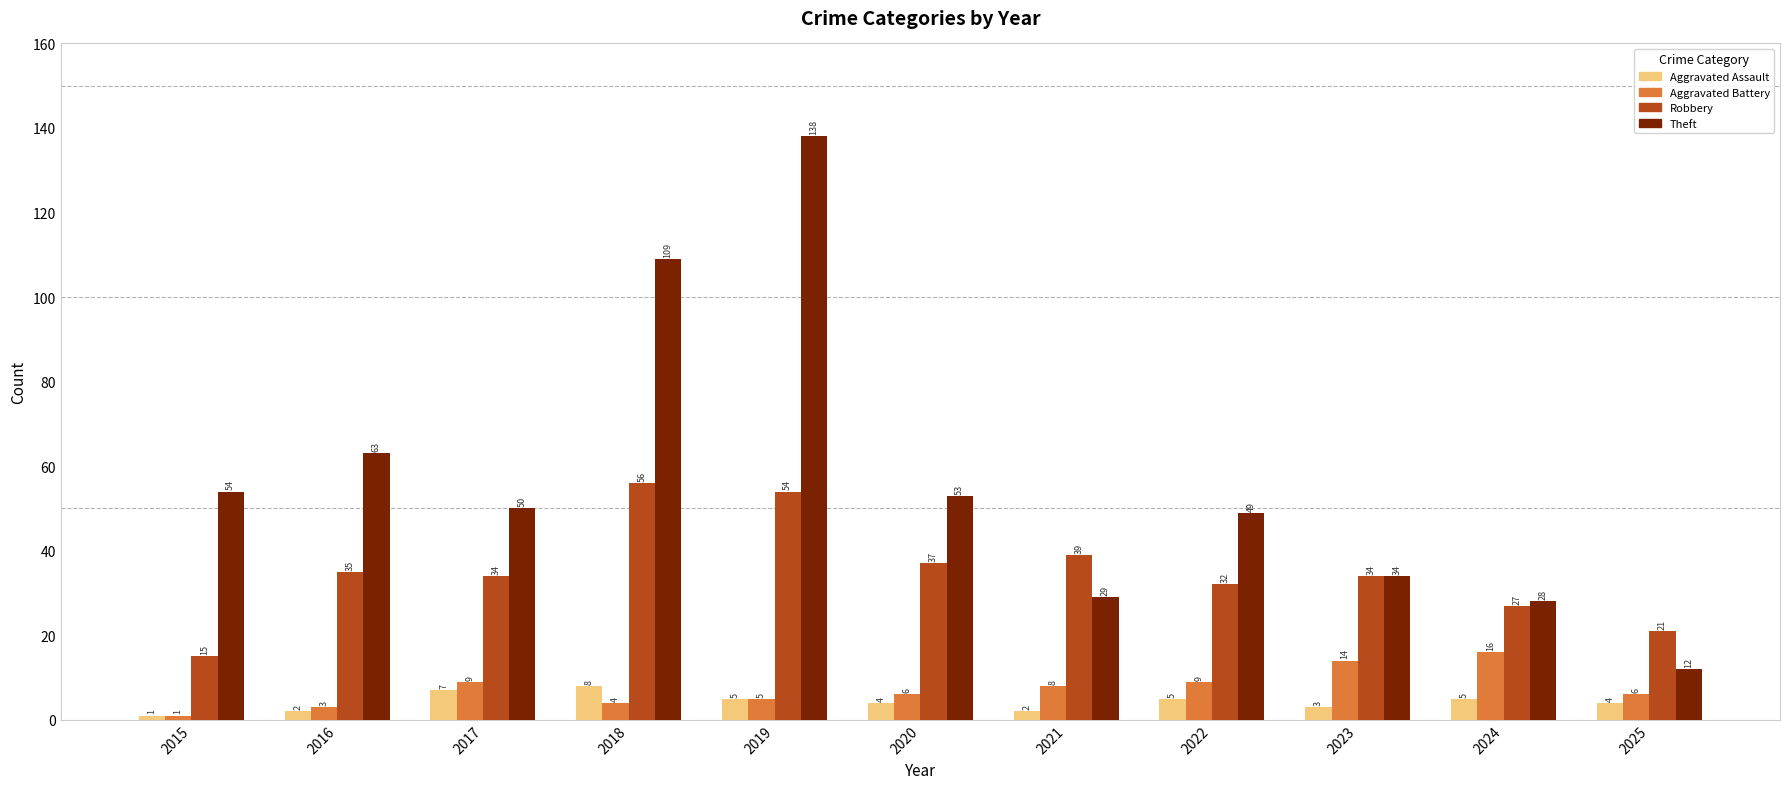

How many values in the Aggravated Assault series are below 4?

4